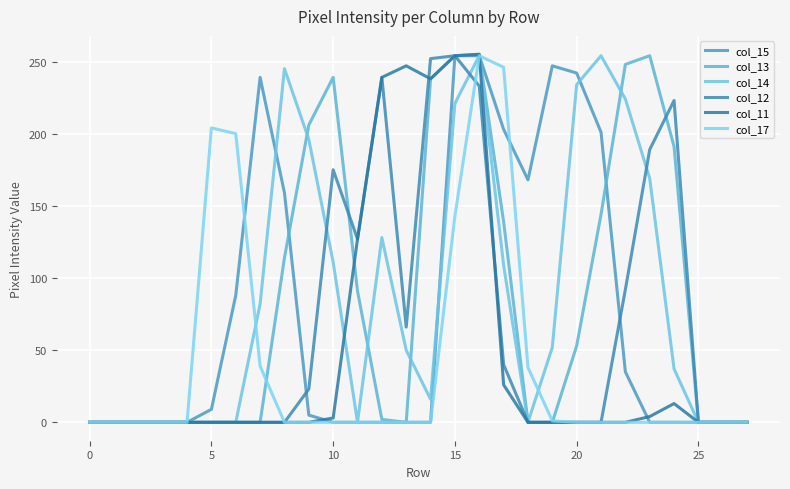

Is this an area chart (filled region under the line)?

No